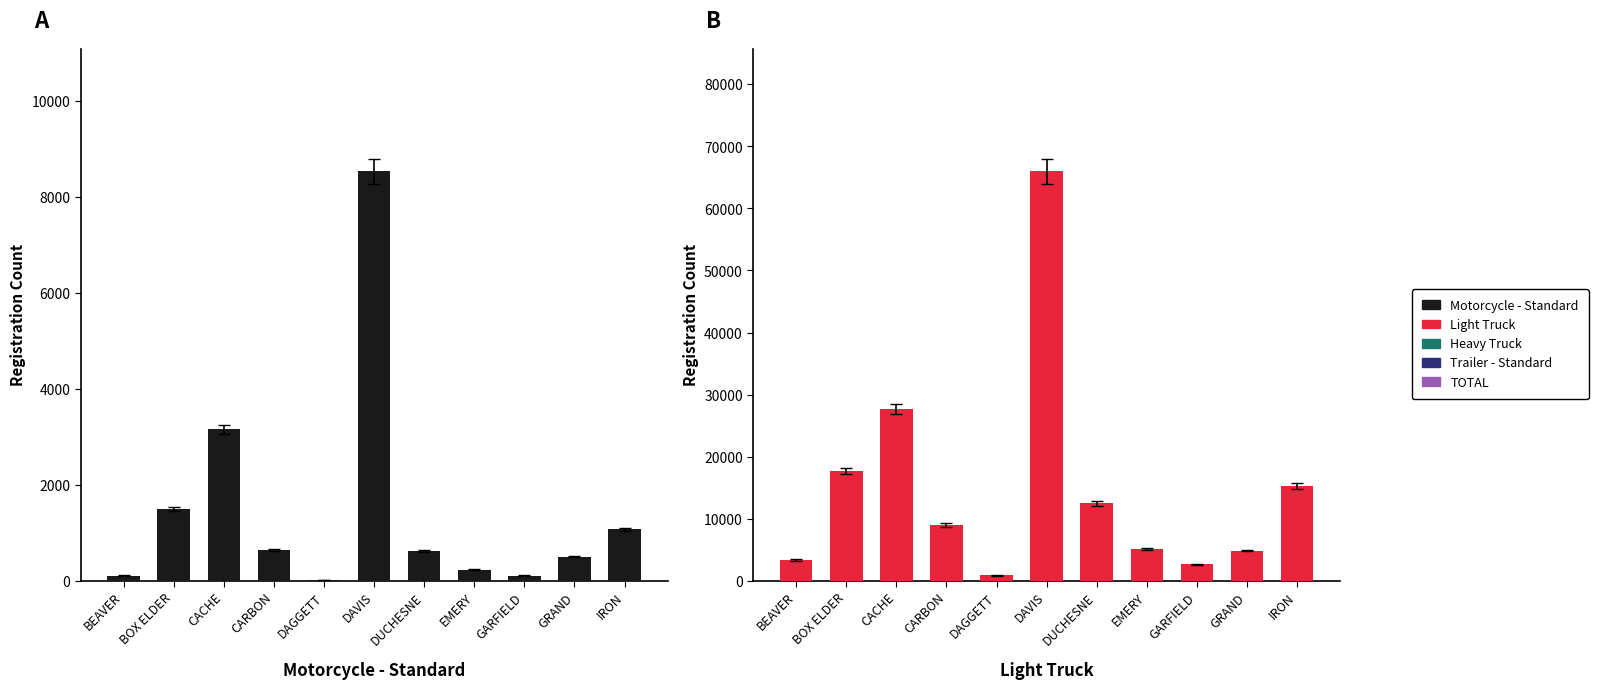

How many groups of bars are there?

11